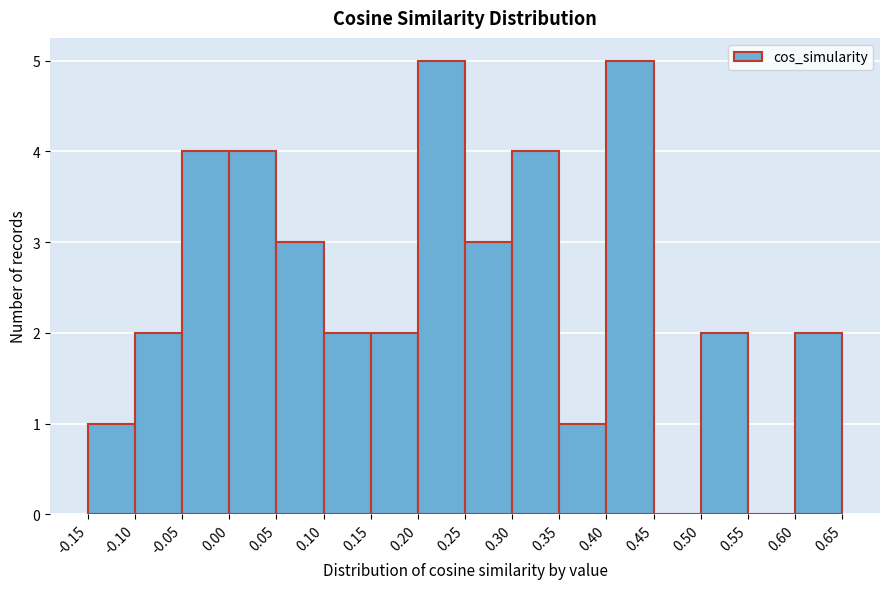

How tall is the bar that spans 0.25 to 0.30 on the x-axis? The values are not printed on the chart, so give them approximately, as read against the axis.

3